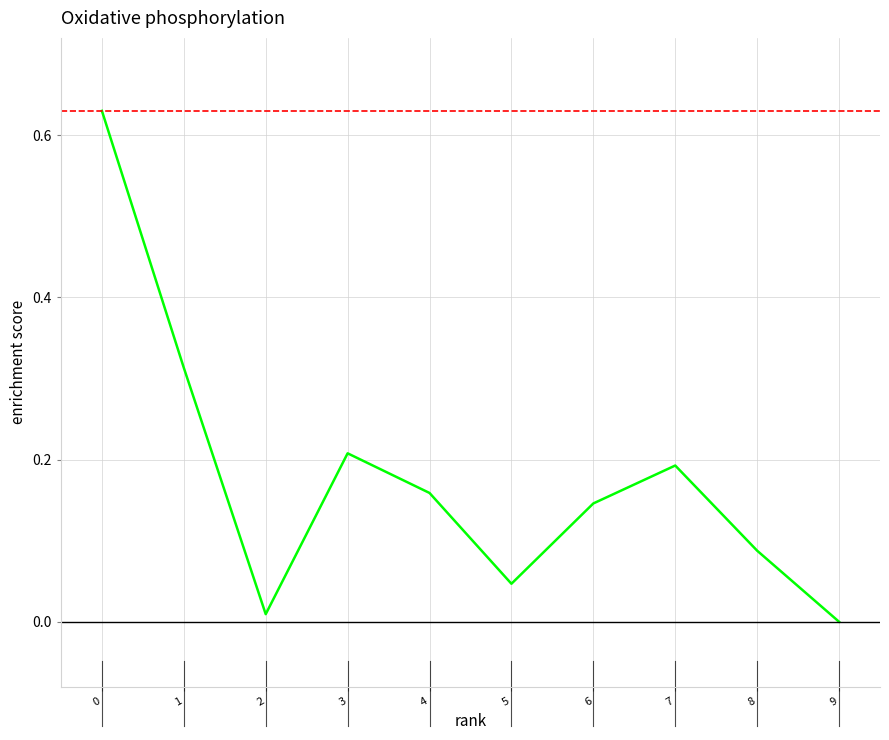

Which has a higher value, 4 or 3?

3